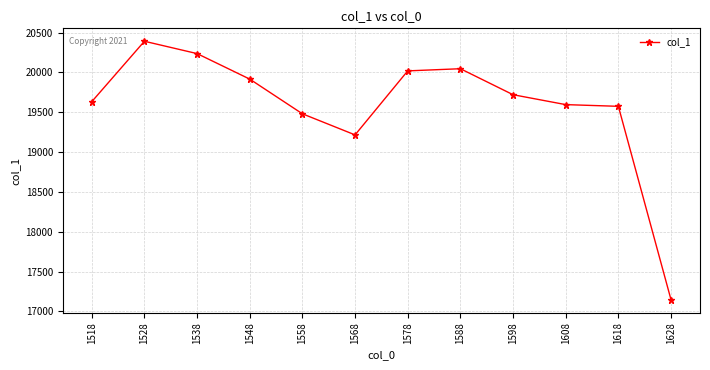

At which category does the data reach its first local valley?

1568